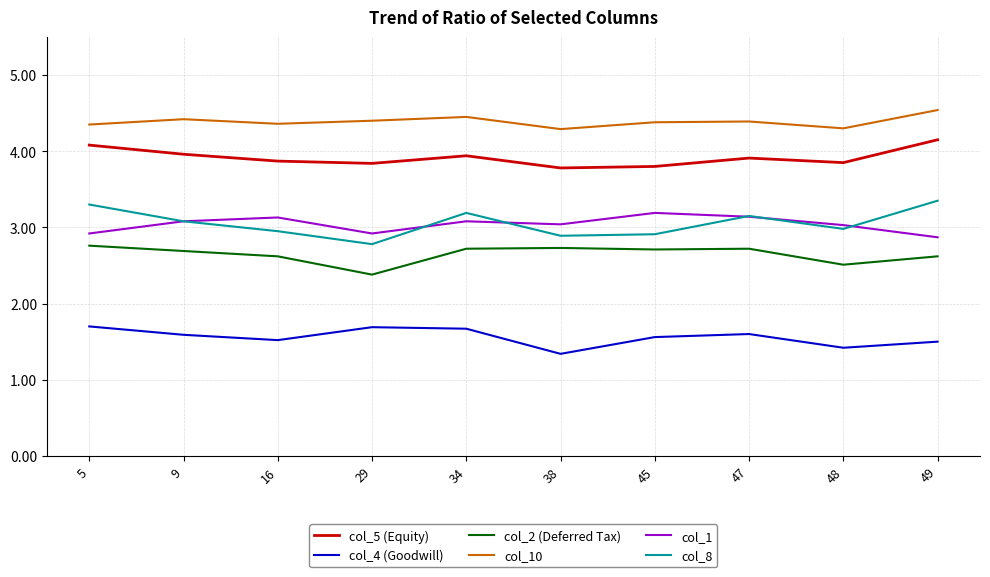

True or false: col_2 (Deferred Tax) and col_8 intersect in this chart.

False